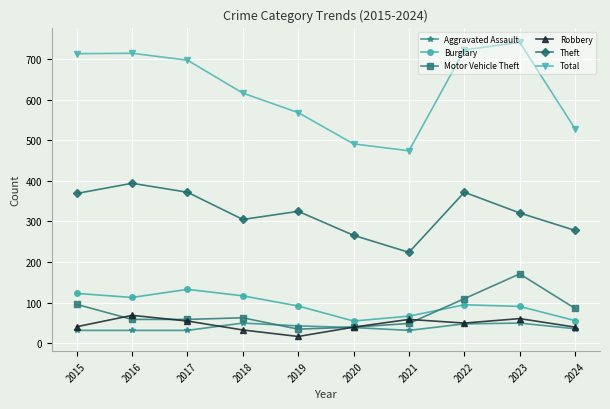

What is the greatest value displayed?

741